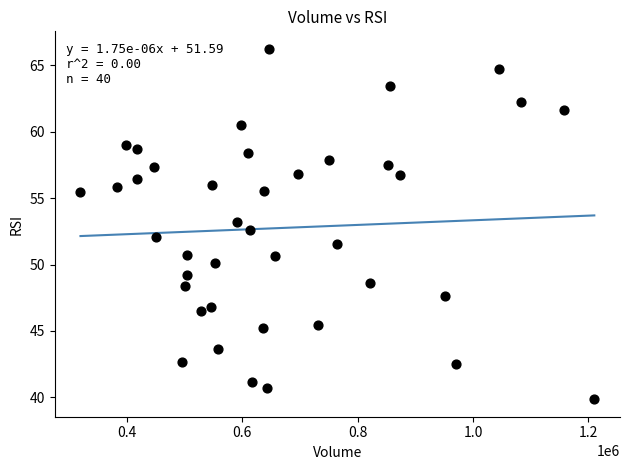

What is the range of Y values (max minus min)?

26.4